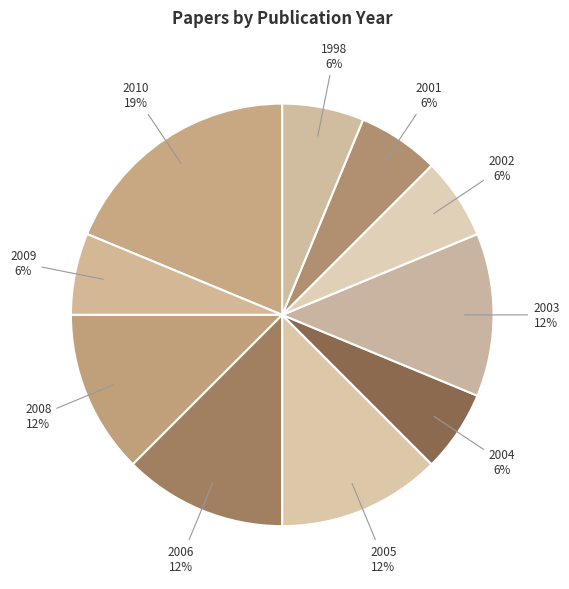

Does 2008 represent more than half of the total?

No